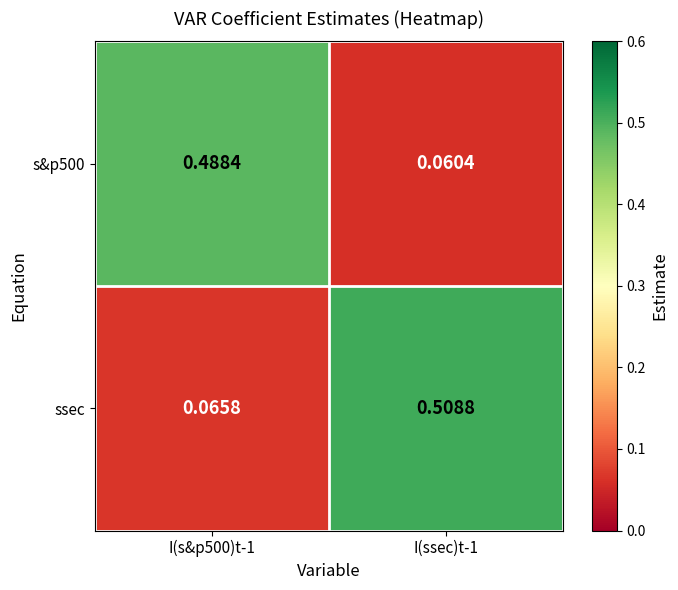

Which series has the largest total across all categories?

ssec